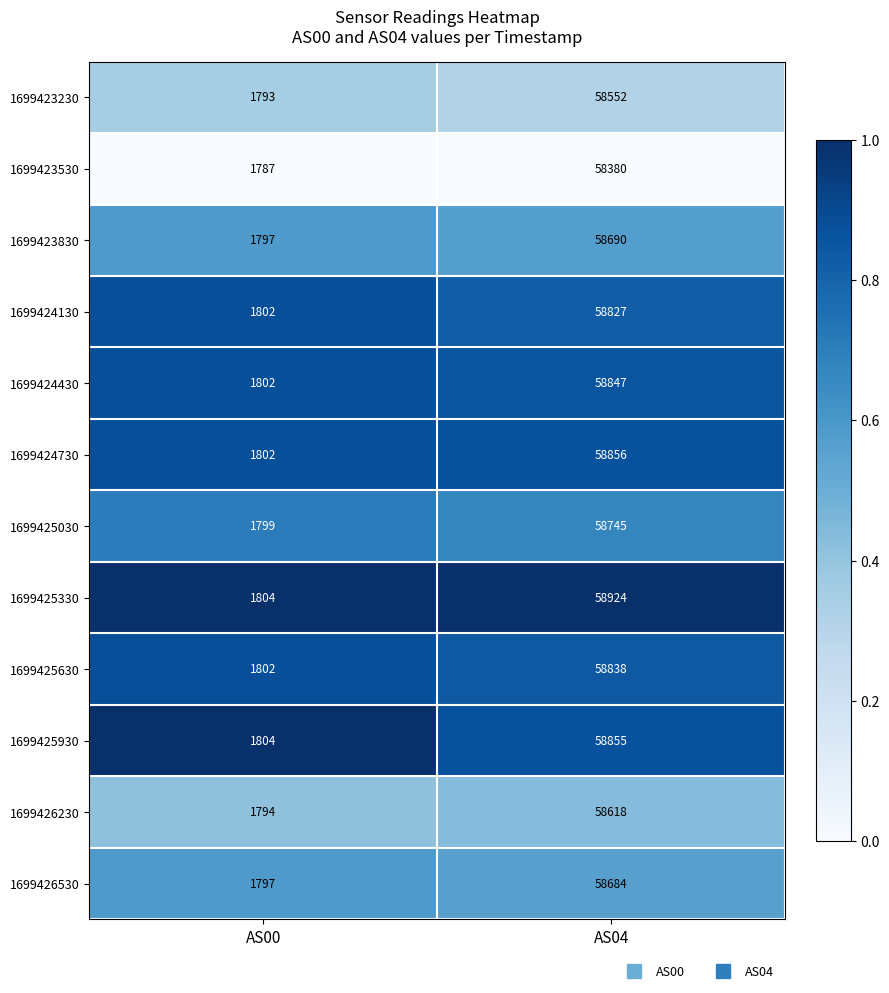

What is the difference between the highest and lowest values at AS00?

17